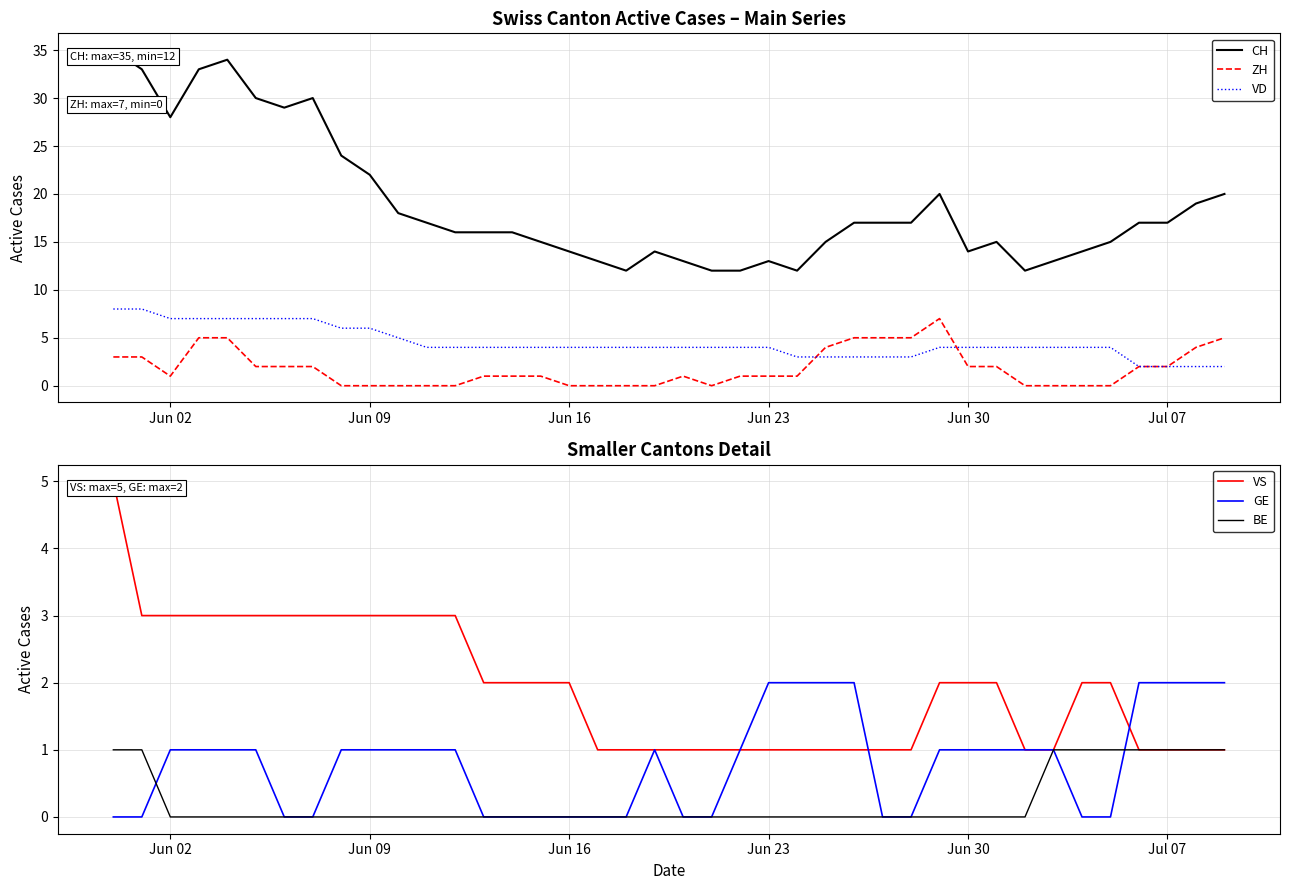

How many lines are shown in the chart?

6